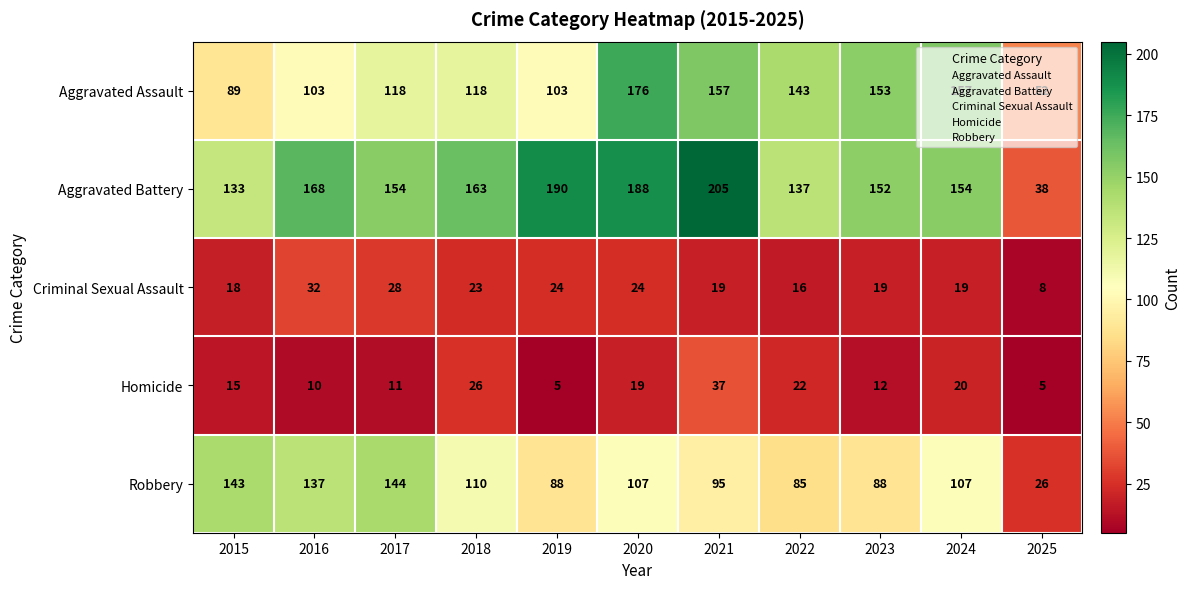

What is the highest value of the Aggravated Assault series?

176